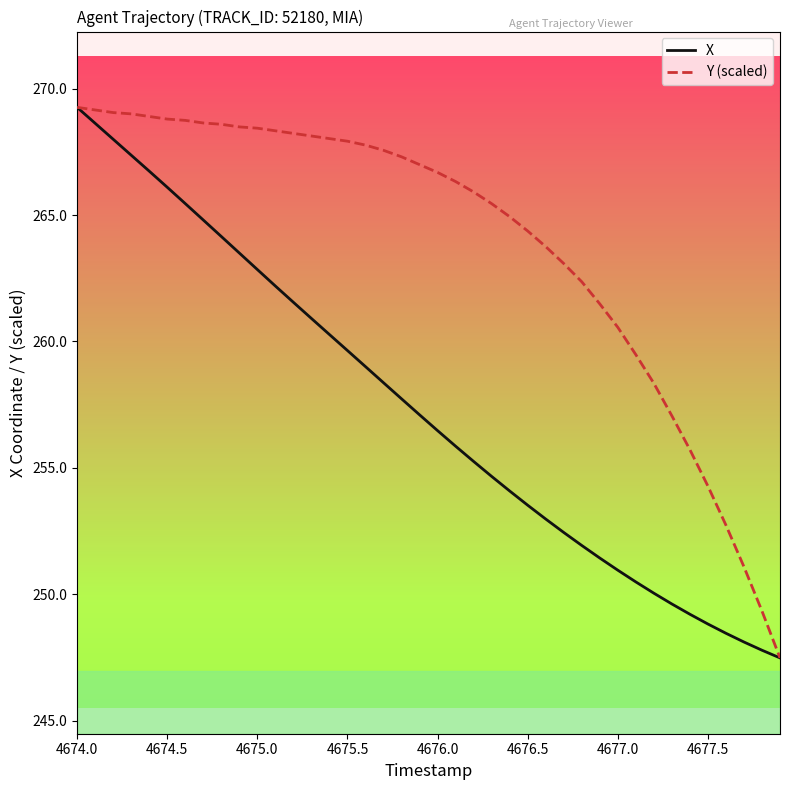

Which series has the largest total across all categories?

Y (scaled)